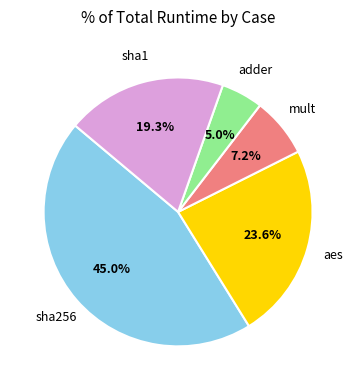

What is the largest slice in the pie chart?

sha256